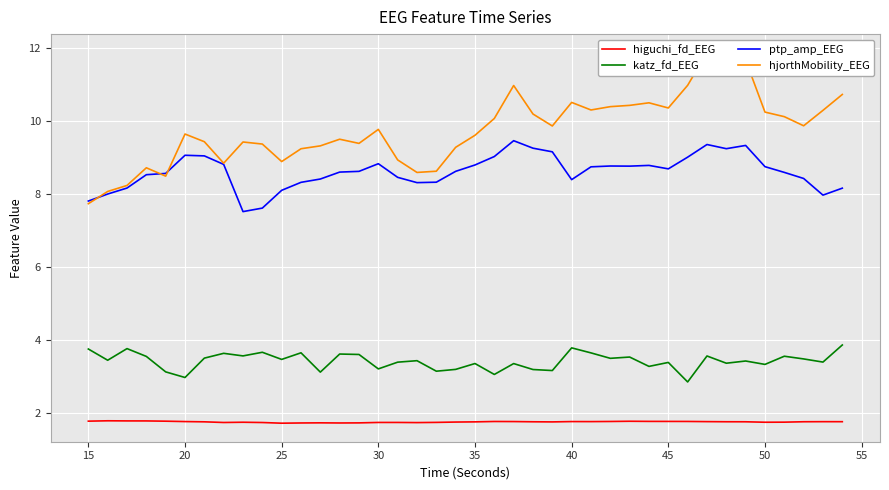

True or false: ptp_amp_EEG and higuchi_fd_EEG cross at least once.

False